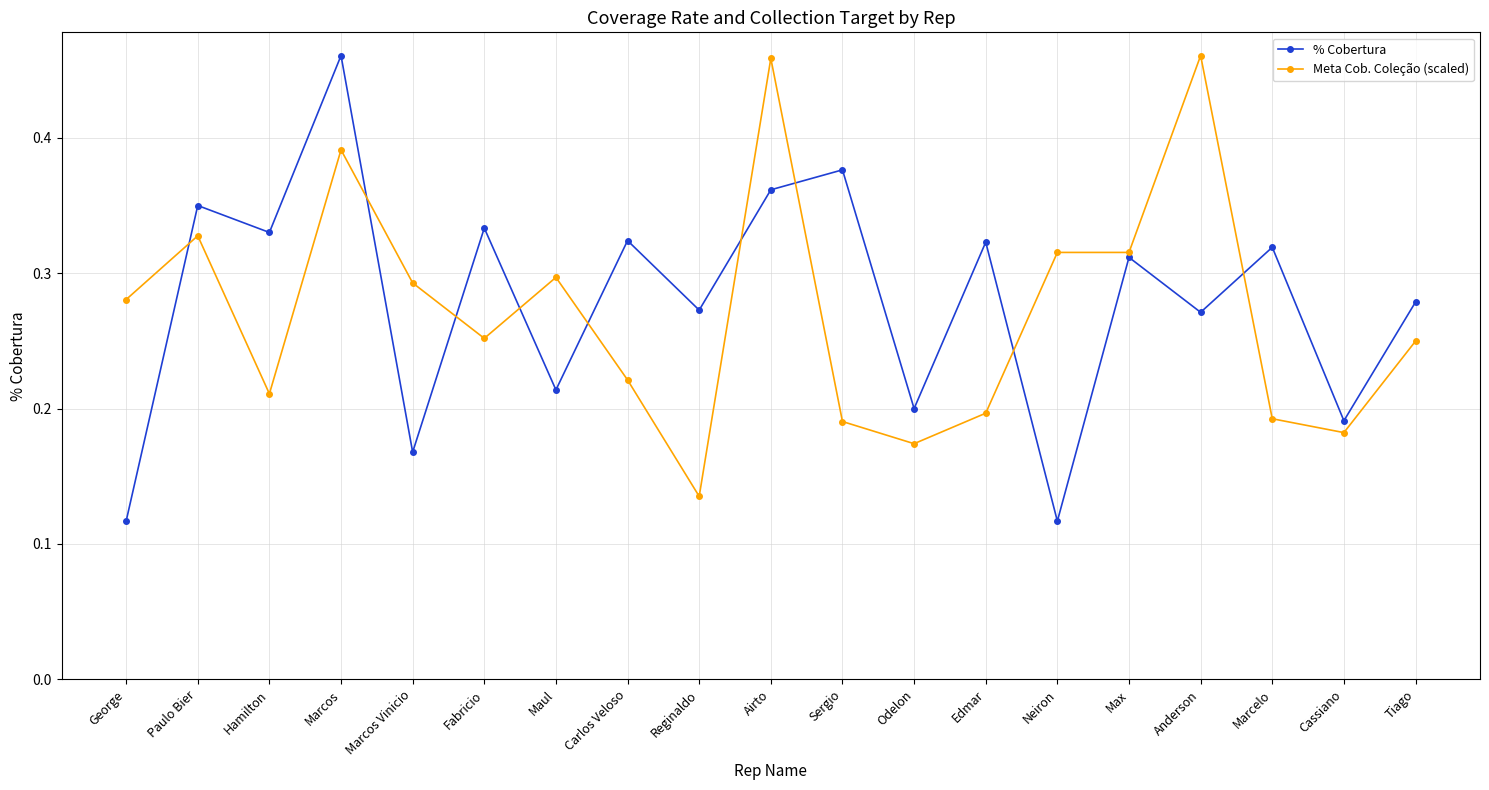

The Meta Cob. Coleção (scaled) series shows 0.3 at George. True or false?

True